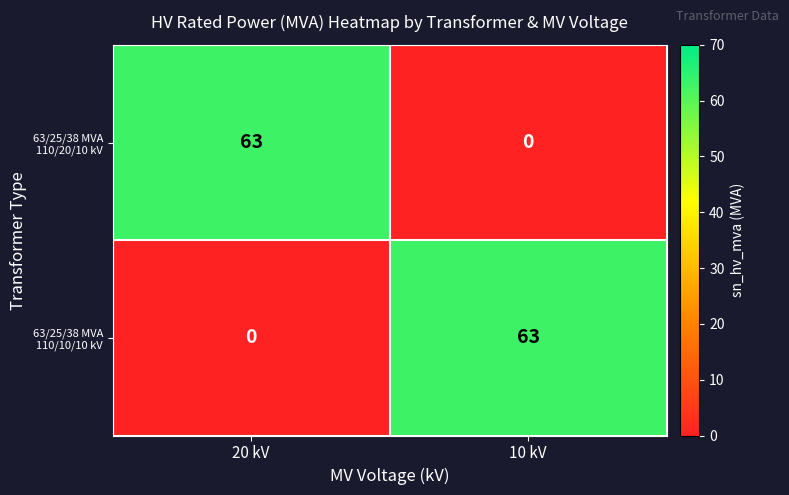

What is the difference between the highest and lowest values at 20 kV?

63